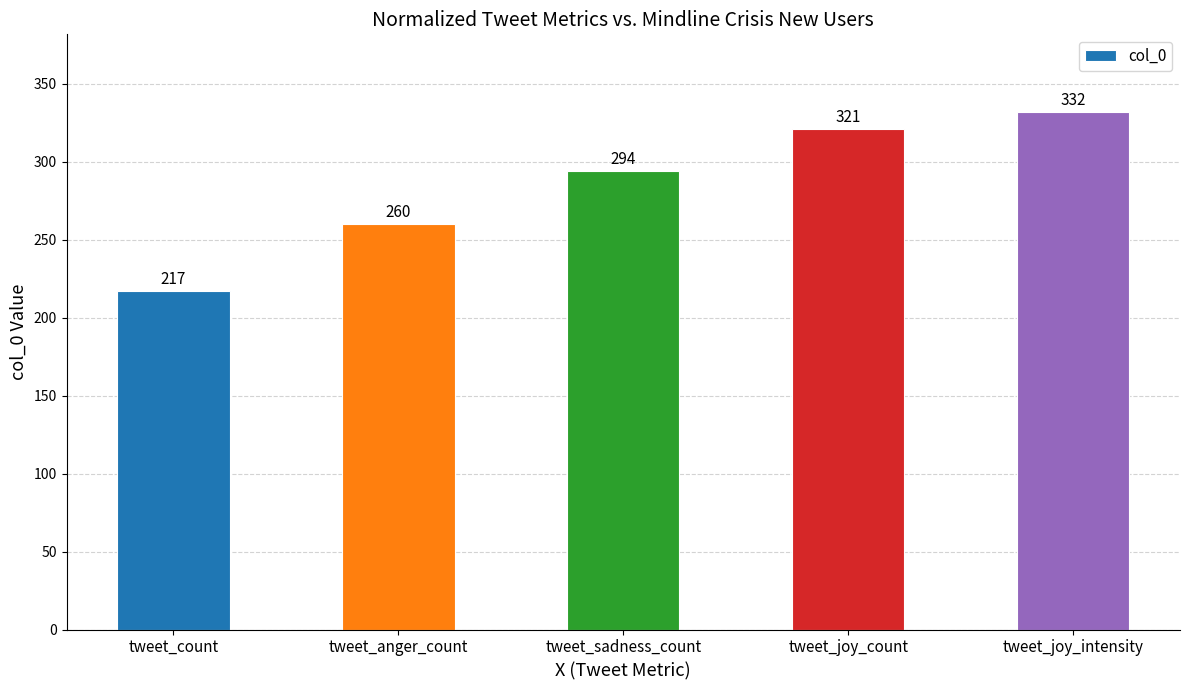

Does the chart contain any negative values?

No